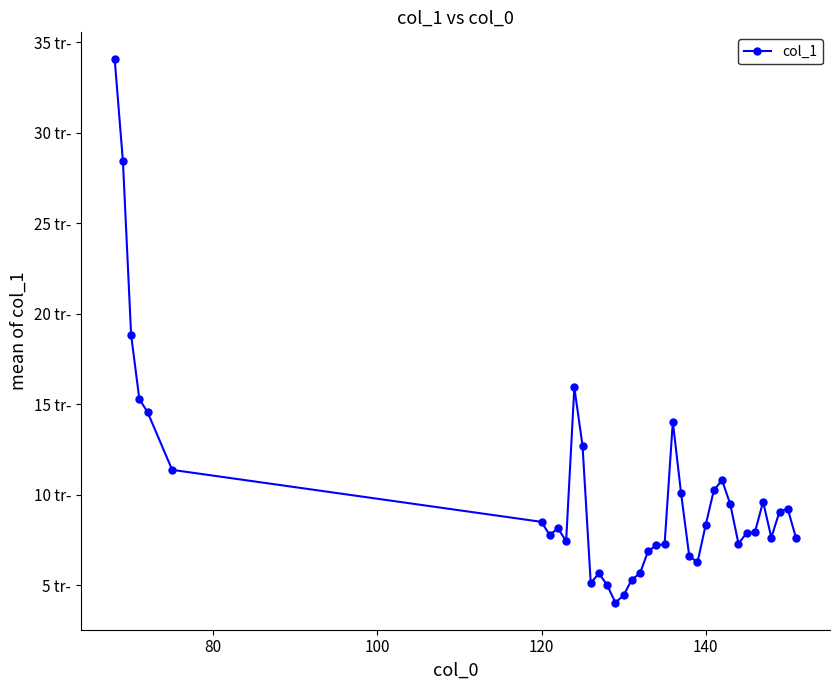

Does the chart have visible grid lines?

No